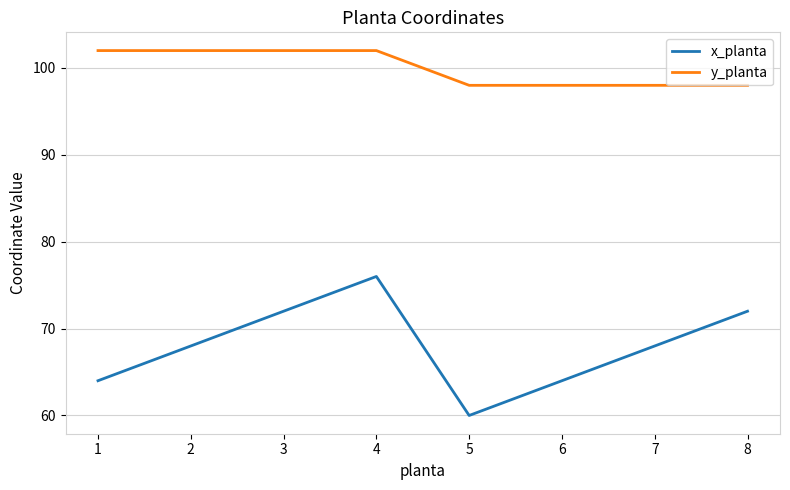

At how many categories does at least one series exceed 64?

8